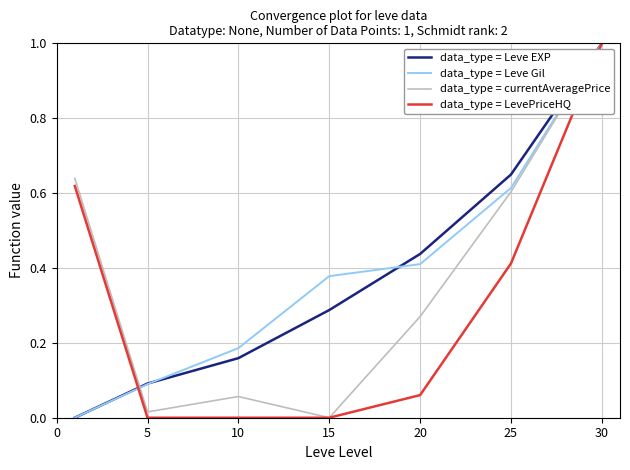

What is the greatest value displayed?

1.0